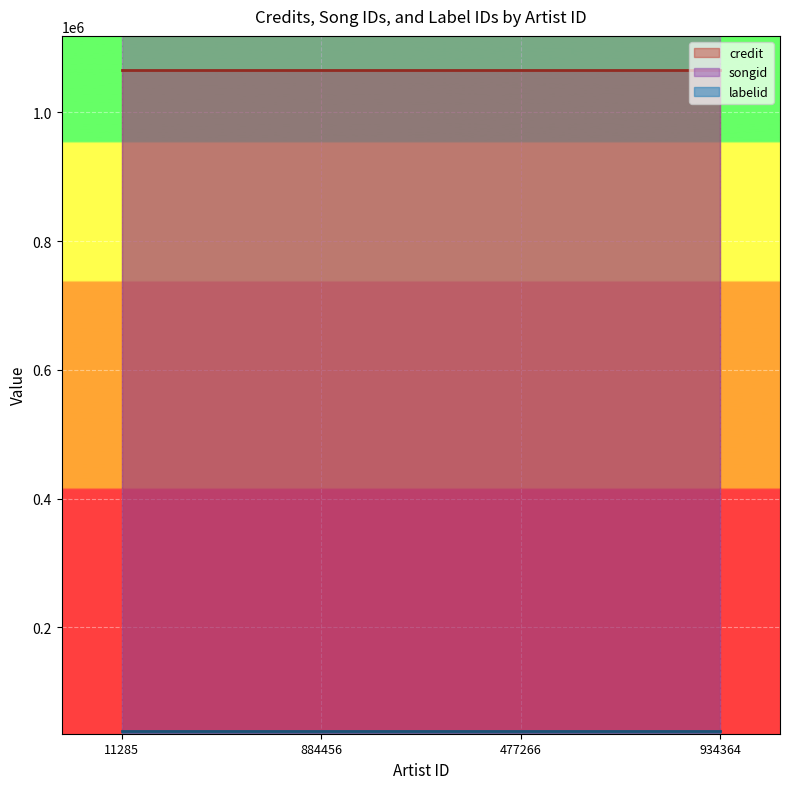

Reading left to right, extract all data points from this chart.

credit: 1065495	1065495	1065495	1065495
songid: 1202150	1202150	1202150	1202150
labelid: 38588	38588	38588	38588